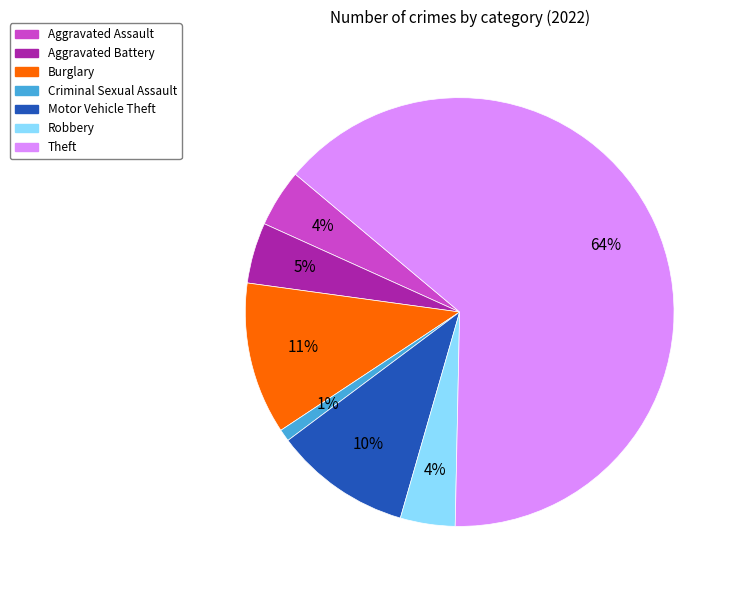

To the nearest percent, what is the combined percentage of Criminal Sexual Assault and Aggravated Assault?

5%